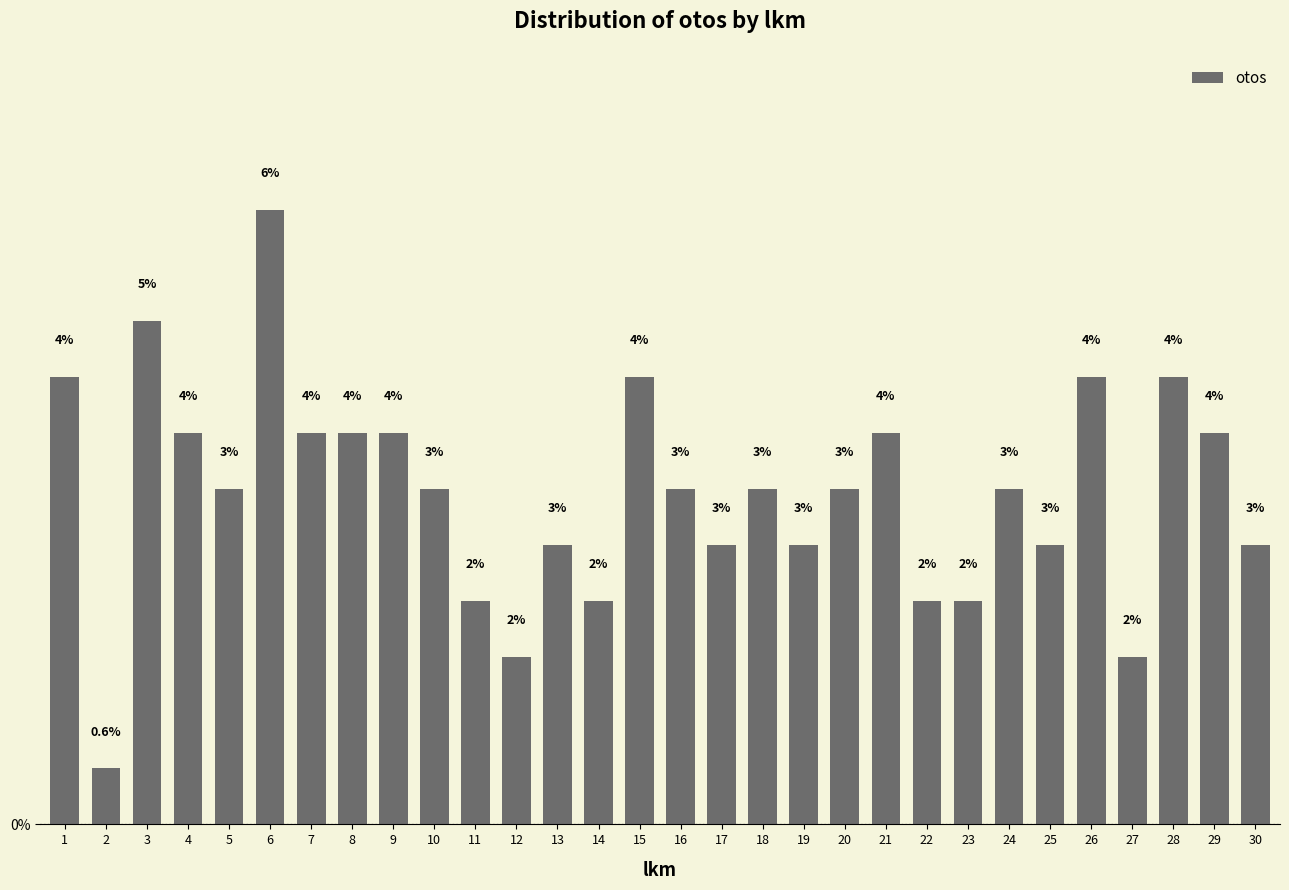

What value does the data have at 21?

3.9